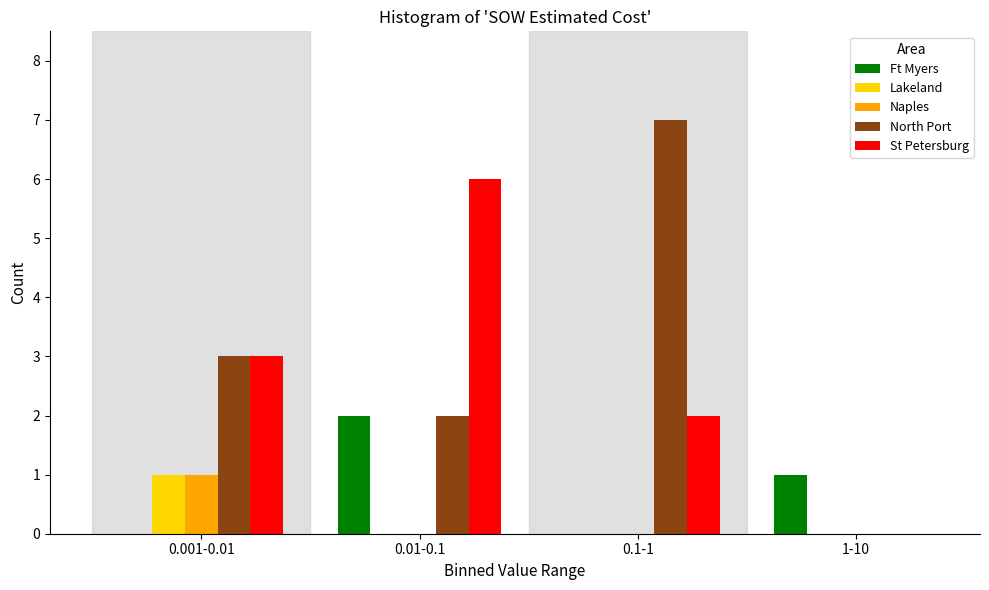

Reading left to right, transcribe all the data shown in this chart.

Ft Myers: 0.001-0.01=0	0.01-0.1=2	0.1-1=0	1-10=1
Lakeland: 0.001-0.01=1	0.01-0.1=0	0.1-1=0	1-10=0
Naples: 0.001-0.01=1	0.01-0.1=0	0.1-1=0	1-10=0
North Port: 0.001-0.01=3	0.01-0.1=2	0.1-1=7	1-10=0
St Petersburg: 0.001-0.01=3	0.01-0.1=6	0.1-1=2	1-10=0